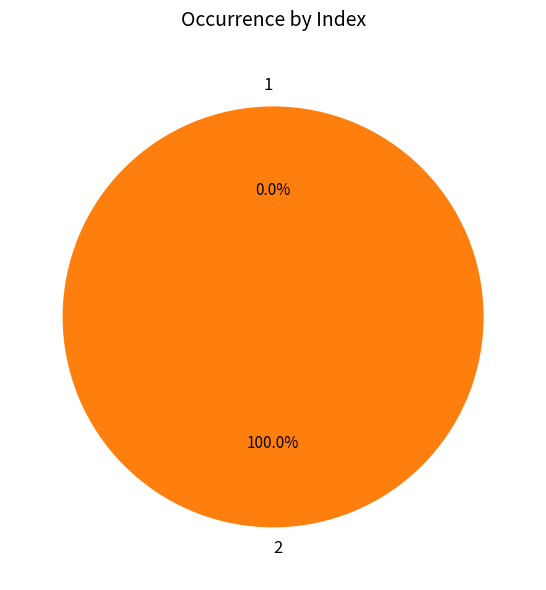

Count the number of slices in the pie.

2